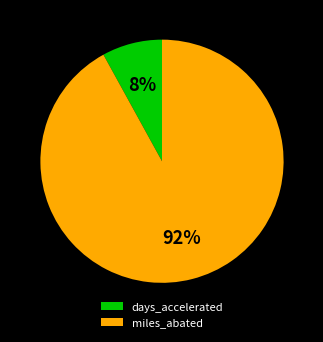

Is the sum of days_accelerated and miles_abated greater than half?

Yes